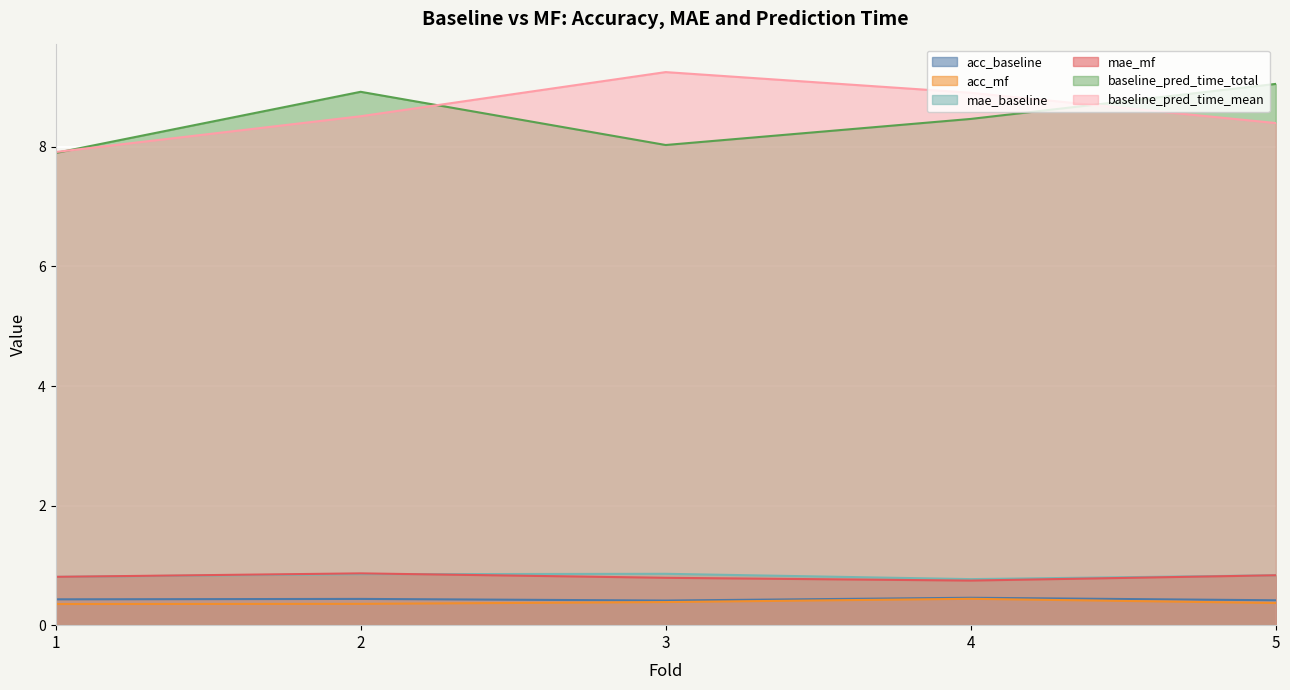

At which label is mae_baseline closest to 0?

4